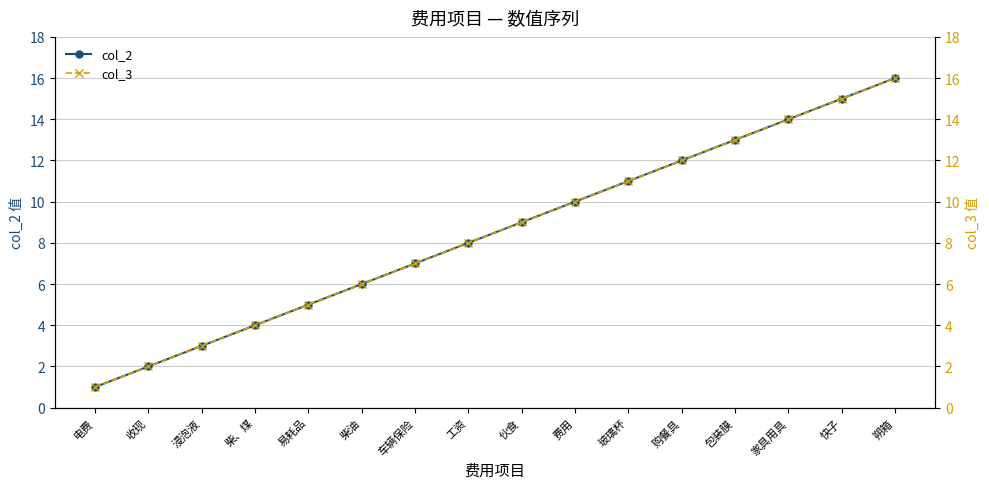

Rank the series at 易耗品 from highest to lowest value.

col_2, col_3